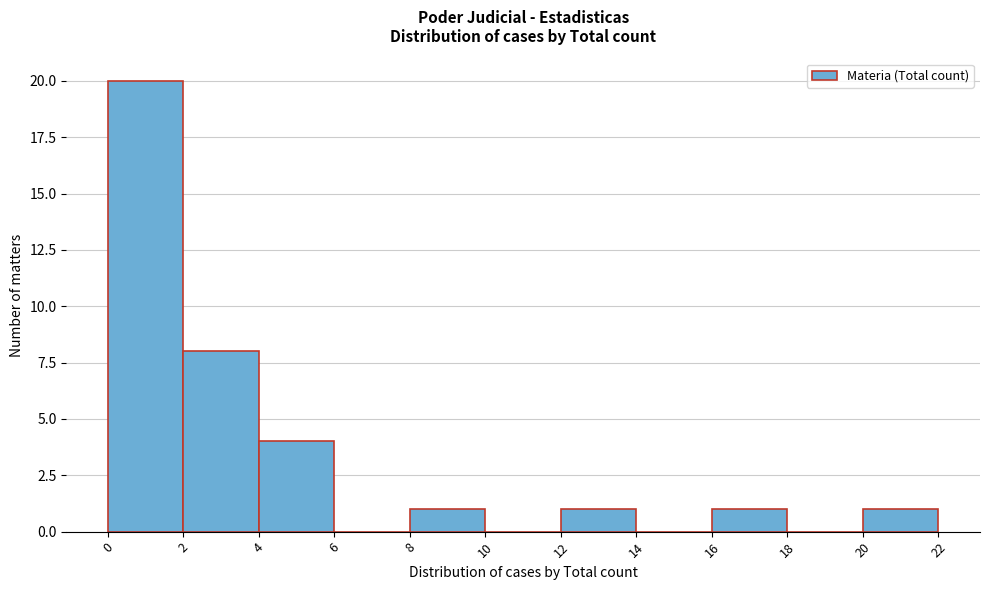

Which range on the x-axis has the tallest bar?

0 to 2